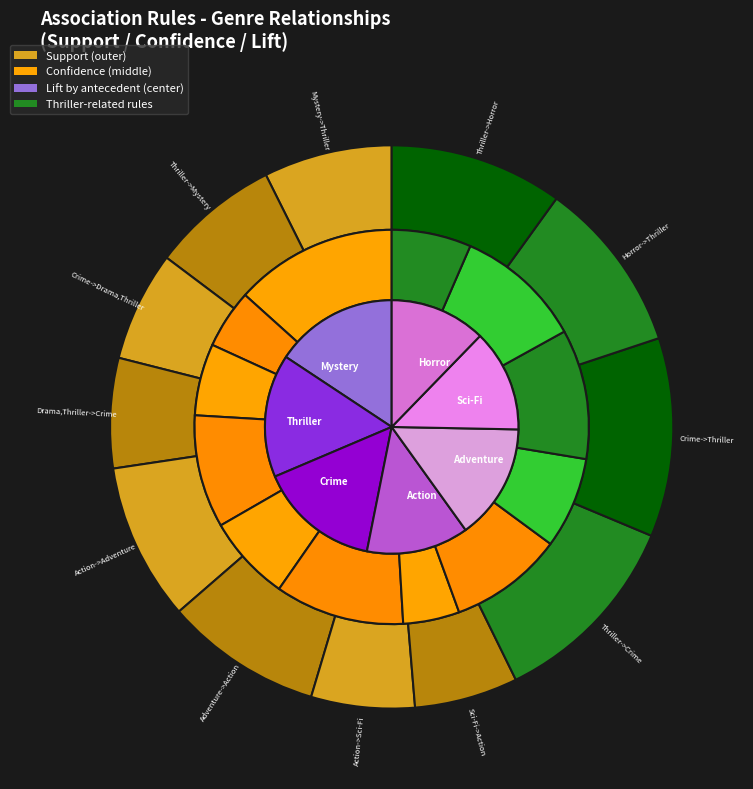

To the nearest percent, what portion does lift represent?

6%